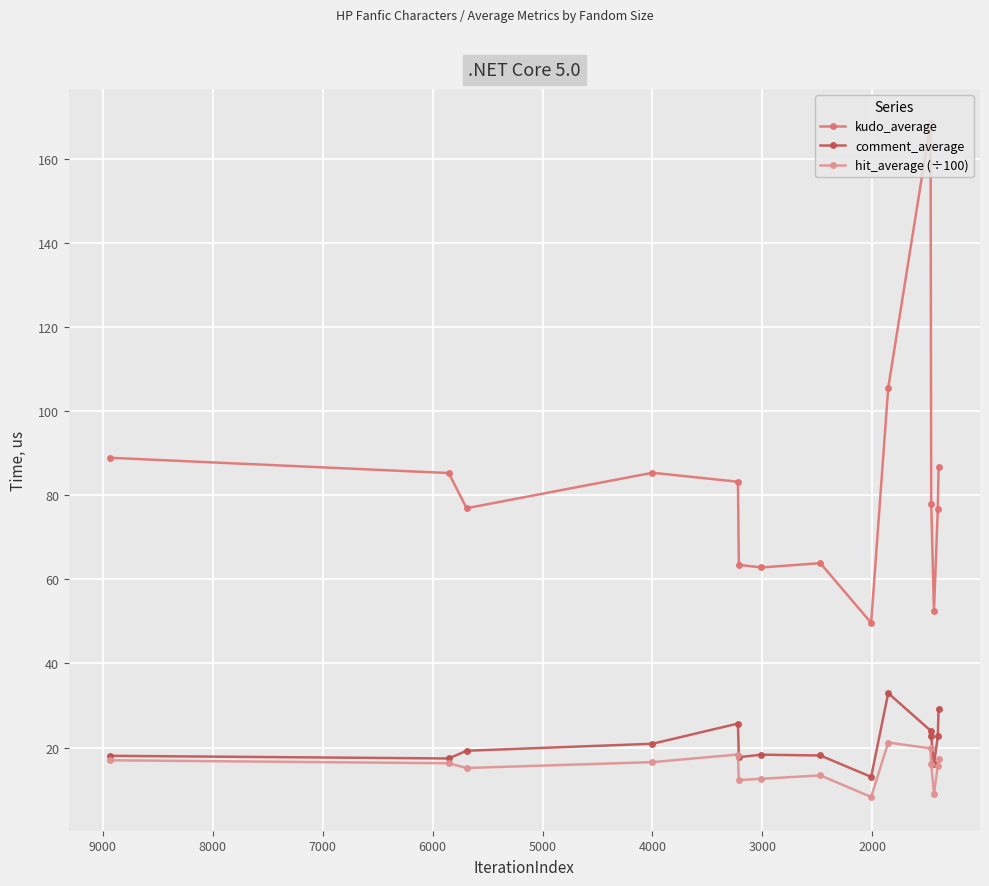

What is the difference between the second highest and minimum values in the hit_average (÷100) series?

11.6